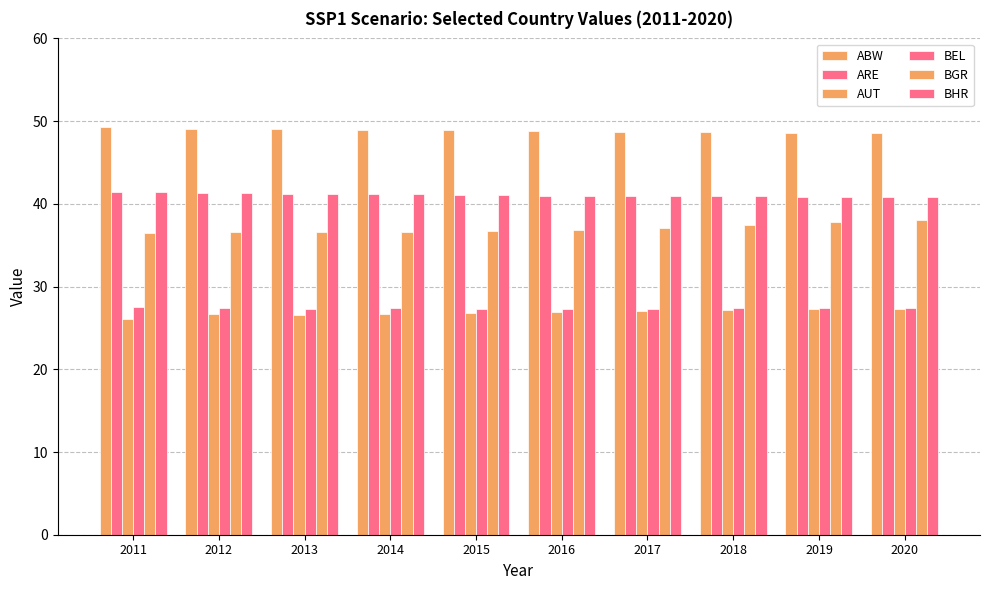

How many groups of bars are there?

10